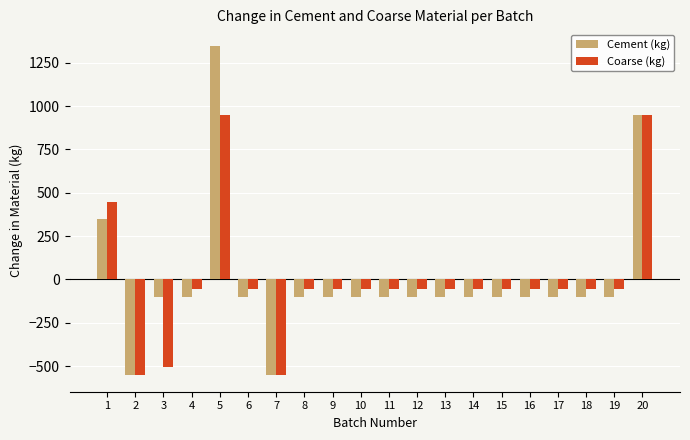

How many data points in Cement (kg) are less than -102?

17